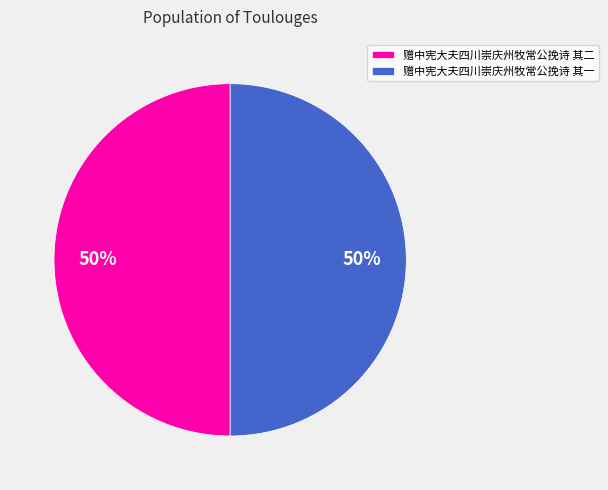

Is it true that 赠中宪大夫四川崇庆州牧常公挽诗 其一 is 50% of the pie?

True